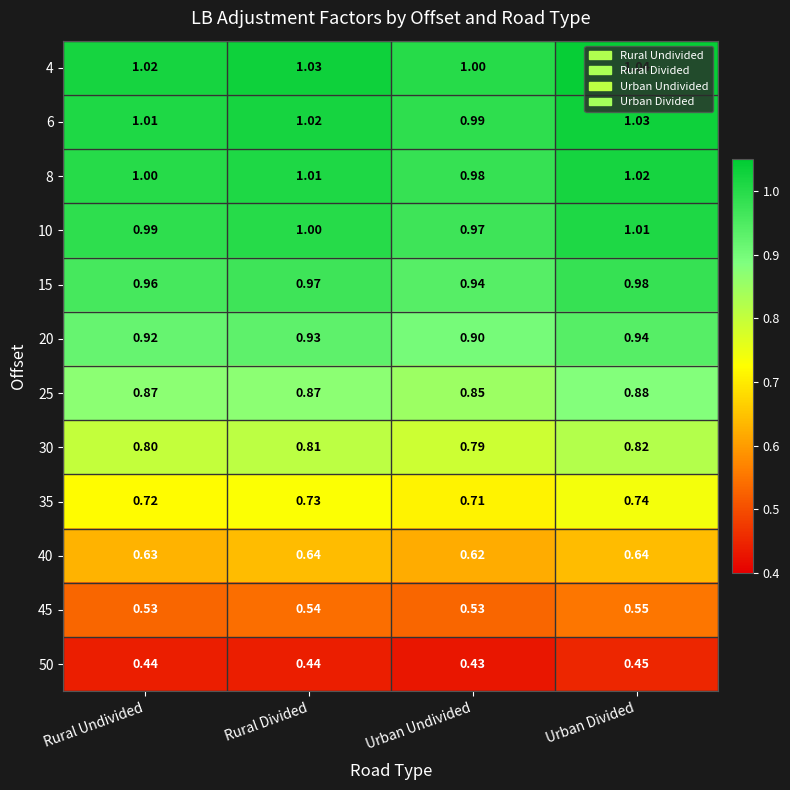

Is the value of 20 at Rural Divided greater than the value of 8 at Urban Undivided?

No